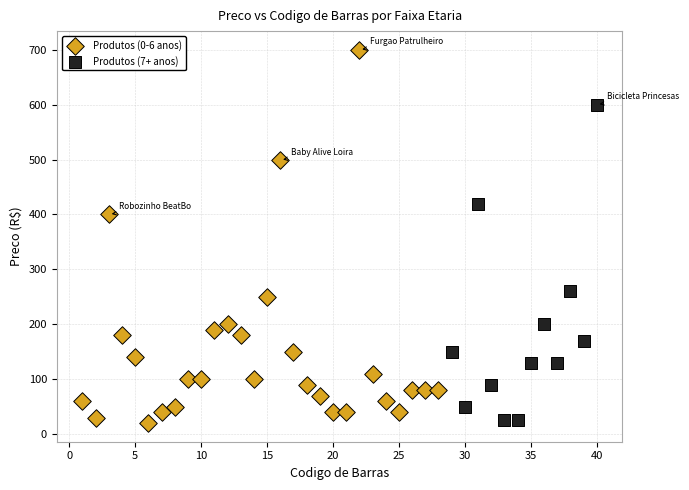

Which series reaches the maximum Y coordinate?

Produtos (0-6 anos)